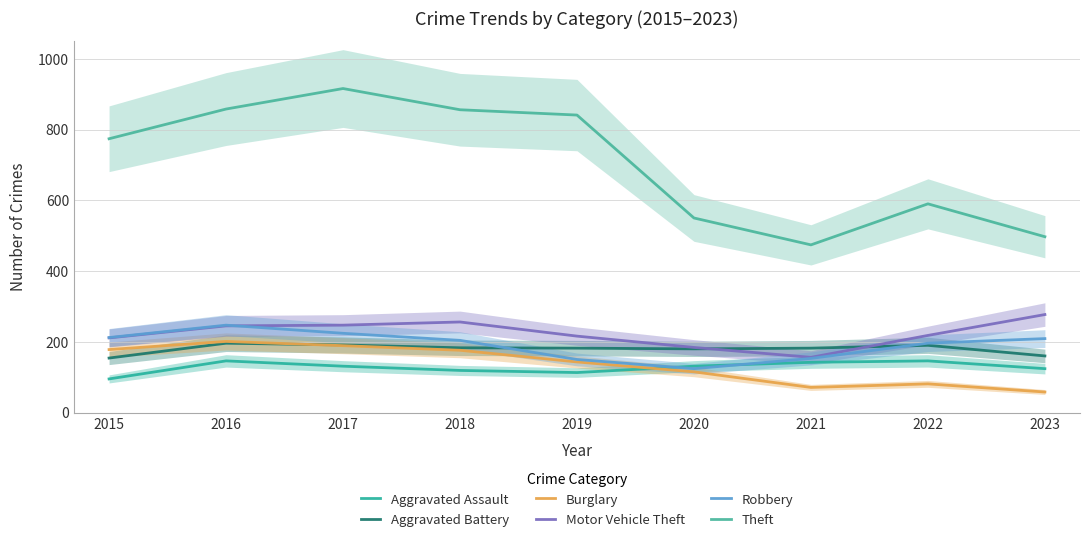

Where is Aggravated Assault nearest to the value 120?

2018